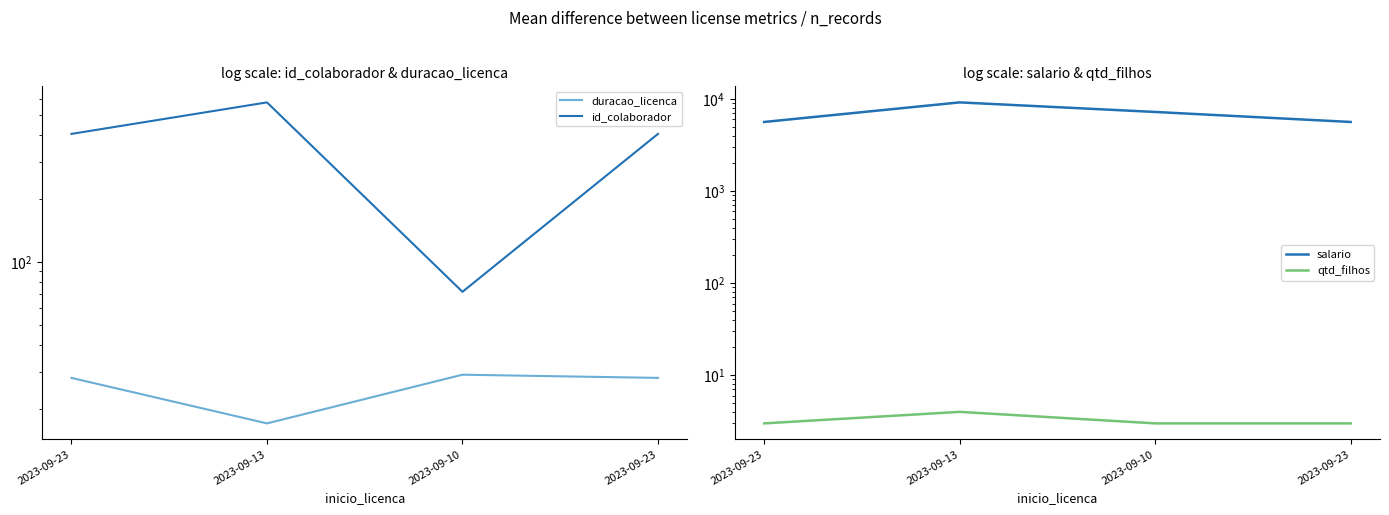

At which label does duracao_licenca first exceed 28?

2023-09-10